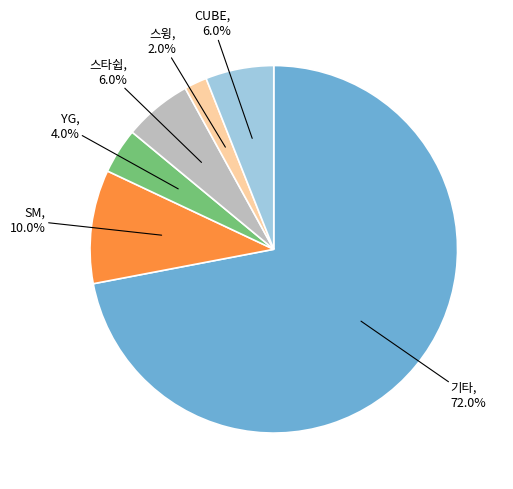

The CUBE slice represents 6% of the pie. True or false?

True